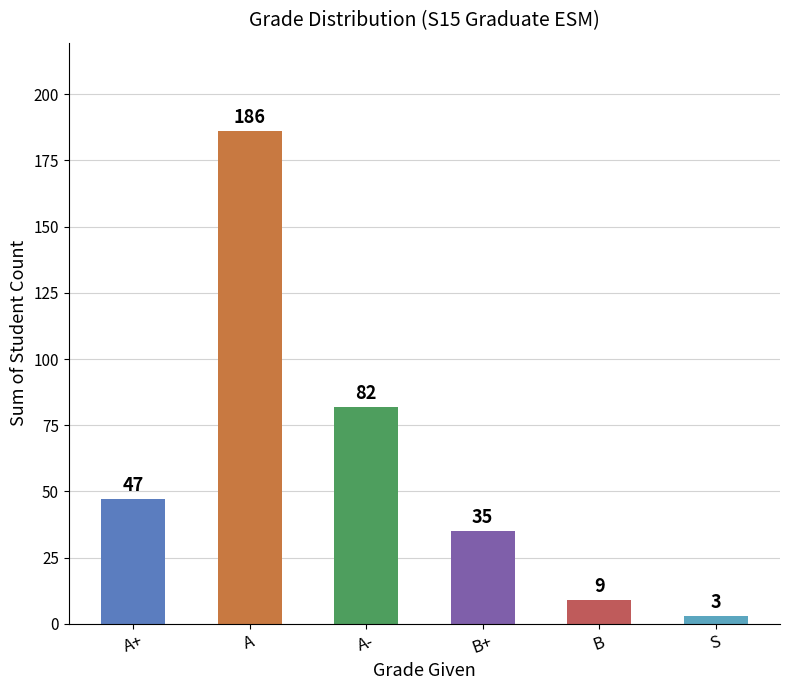

Reading left to right, extract all data points from this chart.

47	186	82	35	9	3